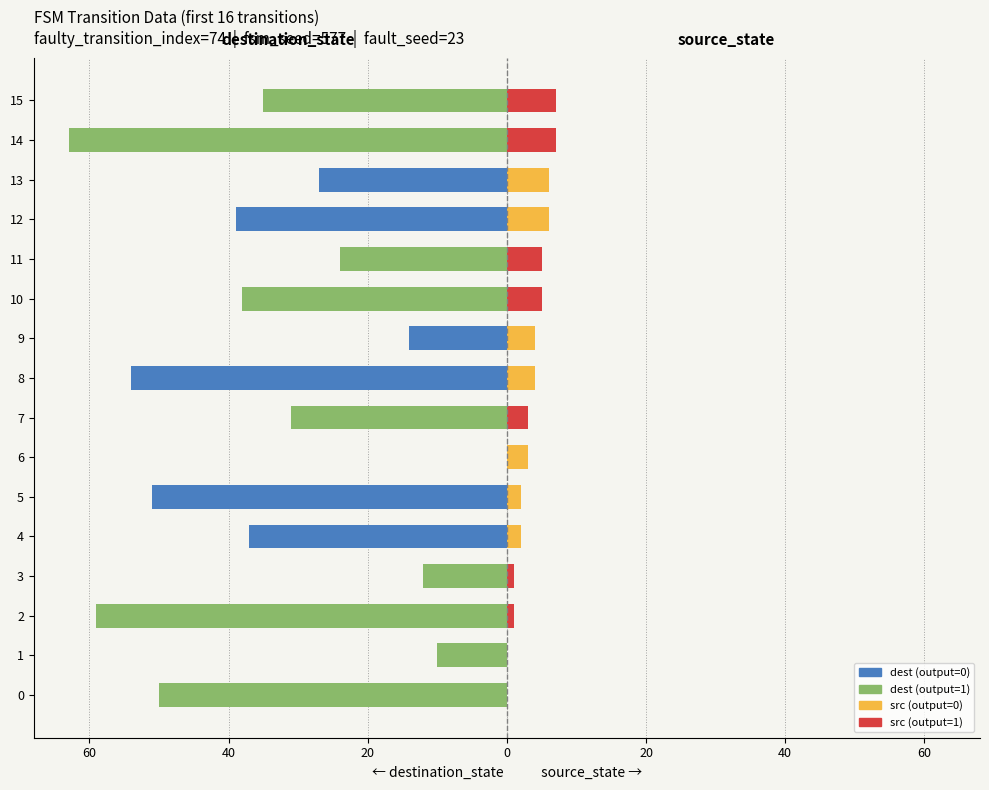

The value of destination_state at 11 is -24. True or false?

True